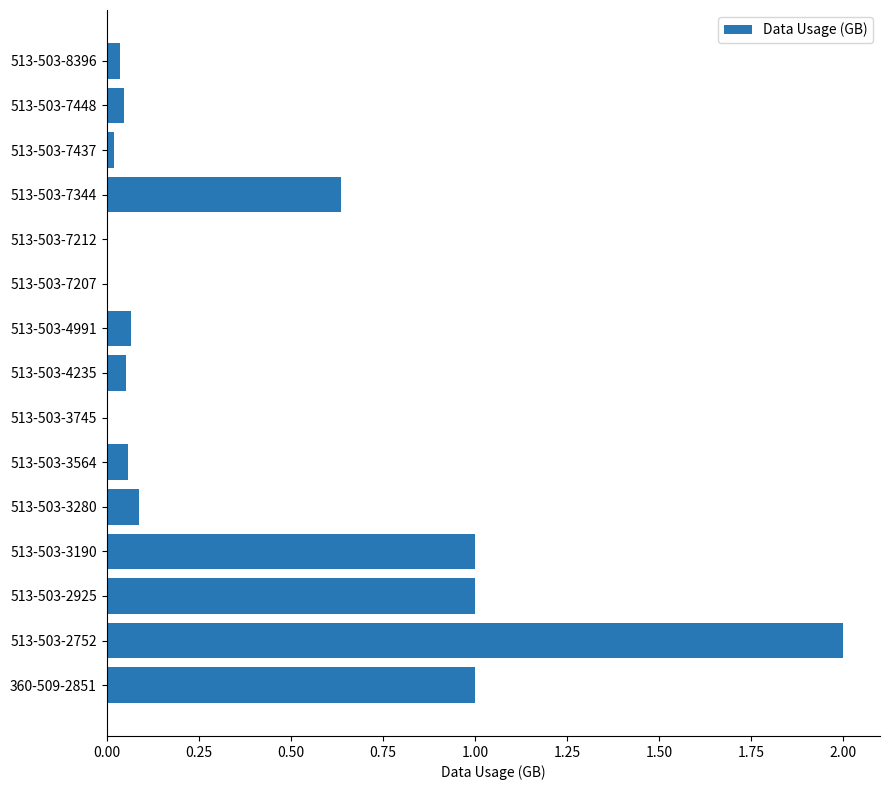

The chart shows a value of 0.0 at 513-503-7207. True or false?

True